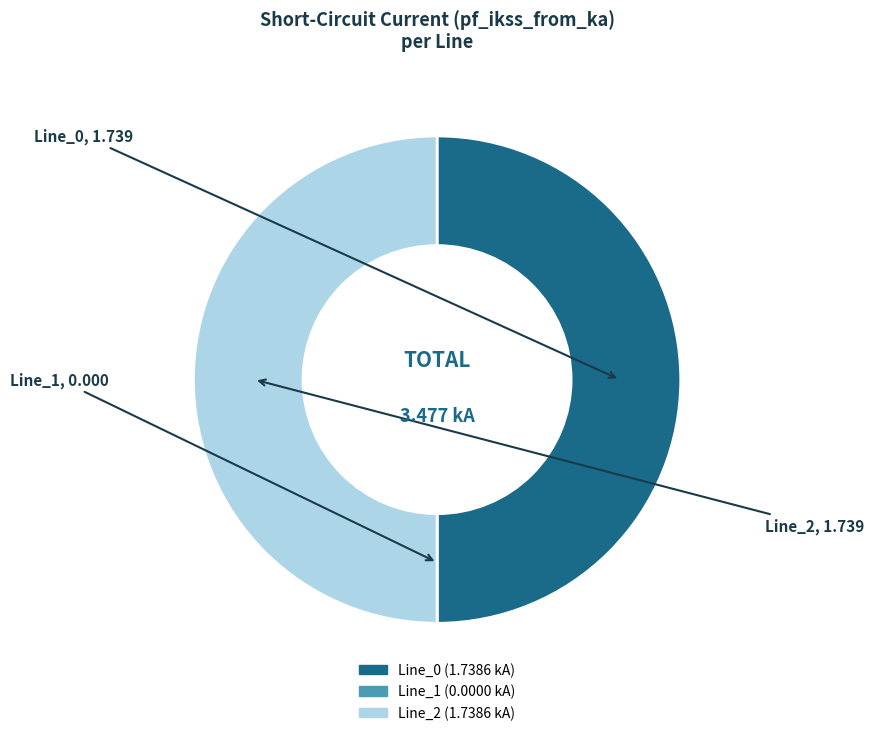

Is it true that Line_0 is 59% of the pie?

False